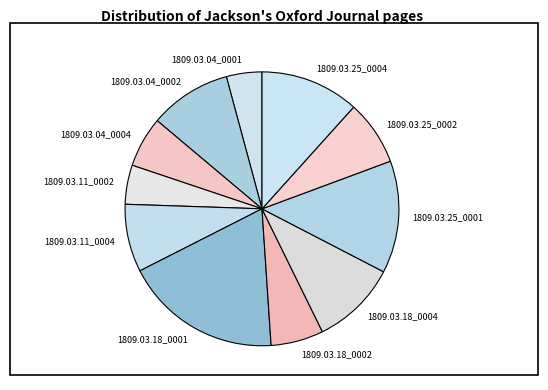

Does any single category account for the majority?

No